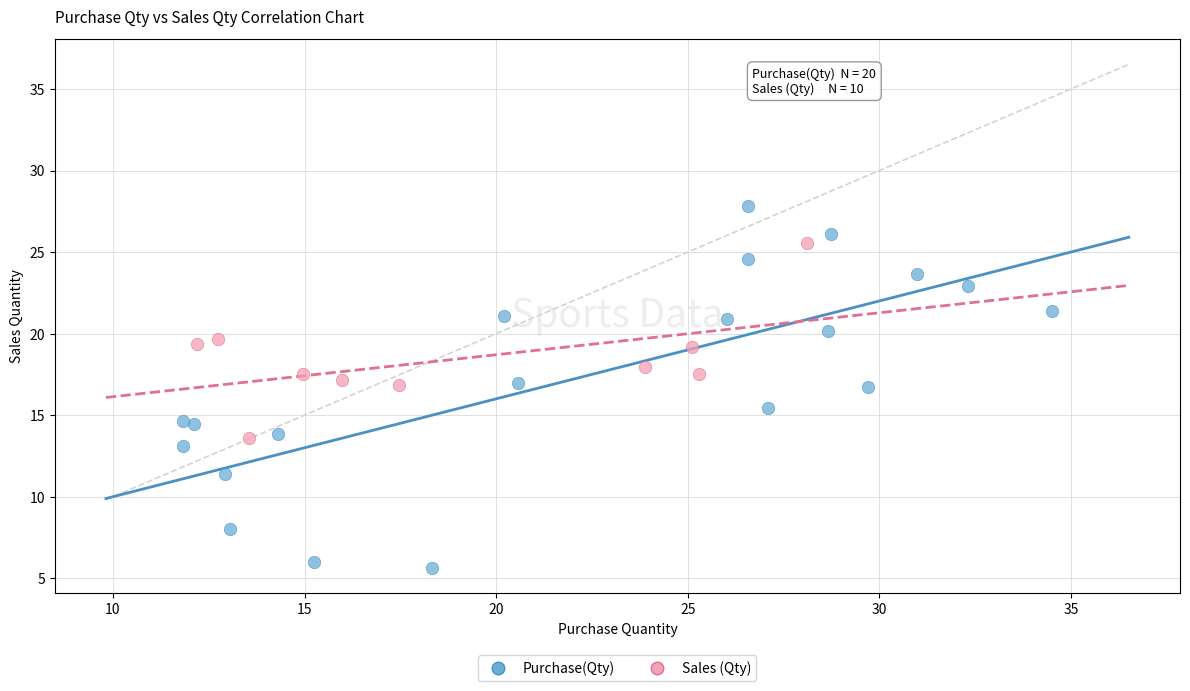

Which series contains the highest Y value?

Purchase(Qty)